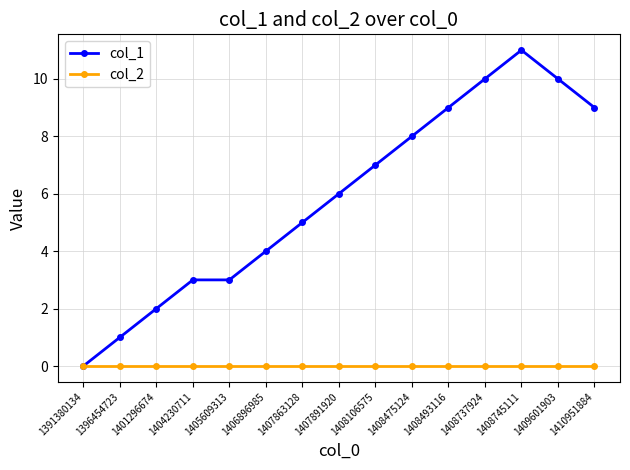

At which category is the sum across all series the highest?

1408745111